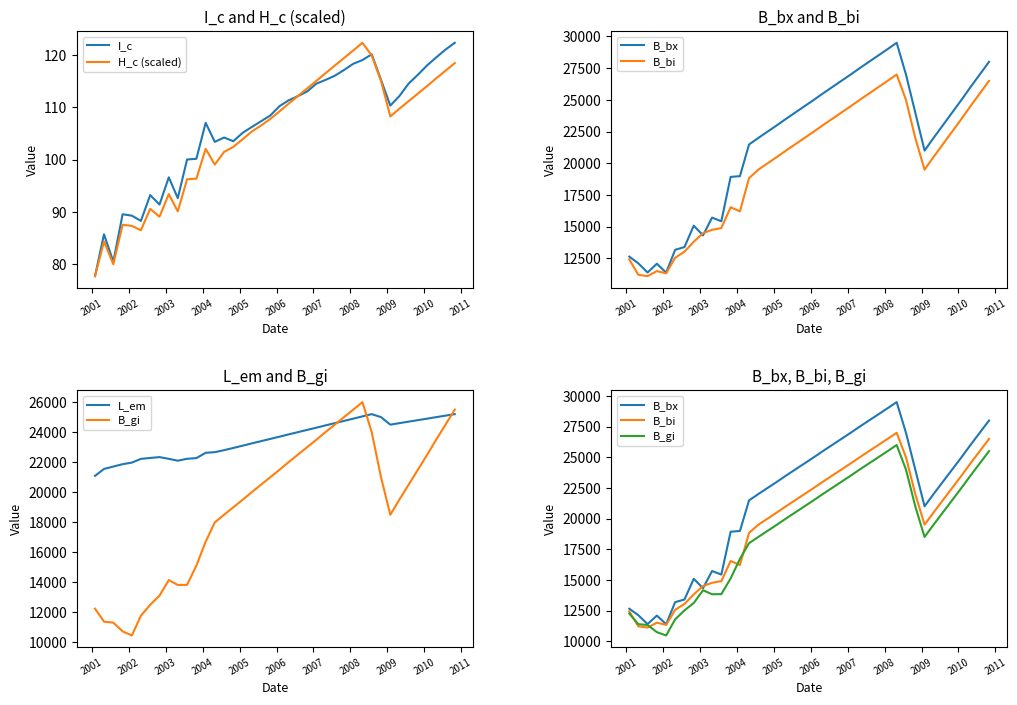

List the series in order of their peak value, lowest first.

I_c, H_c (scaled), L_em, B_gi, B_bi, B_bx